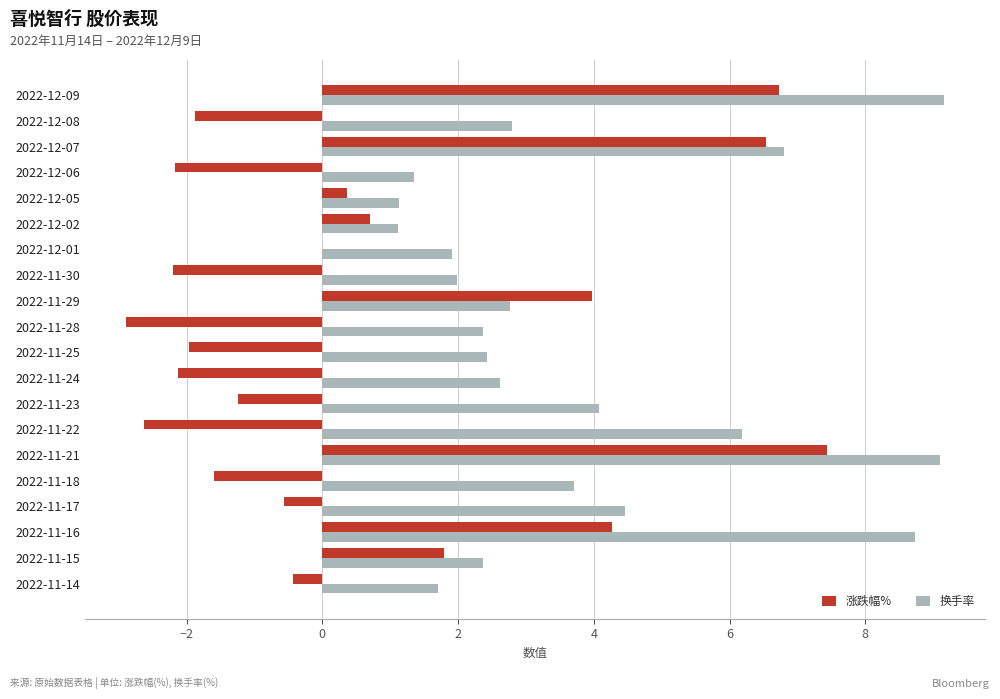

Which series has the widest spread of values?

涨跌幅%